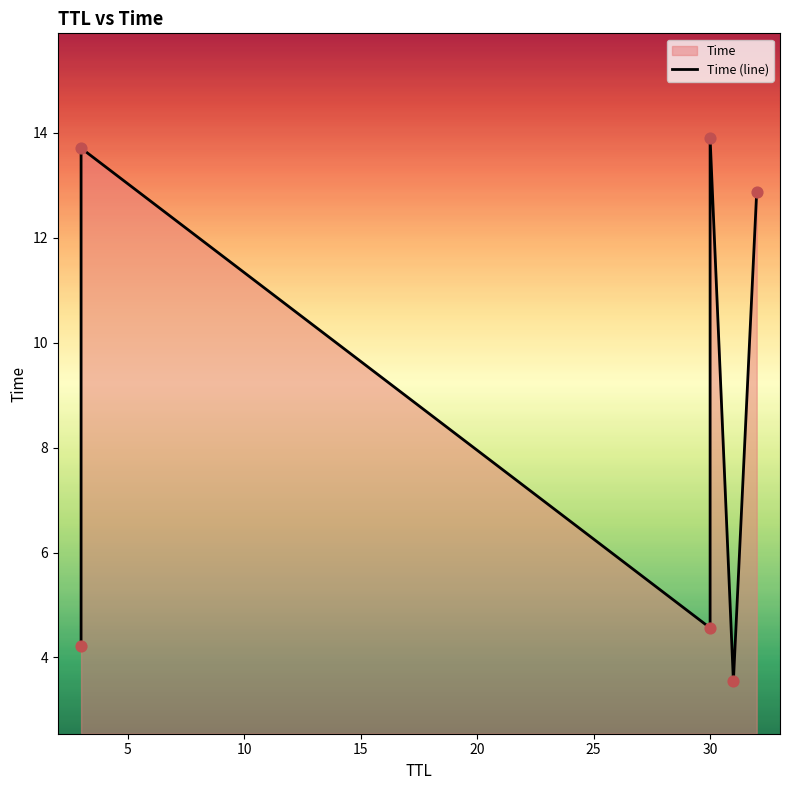

Which has a higher value, 15 or 5?

15